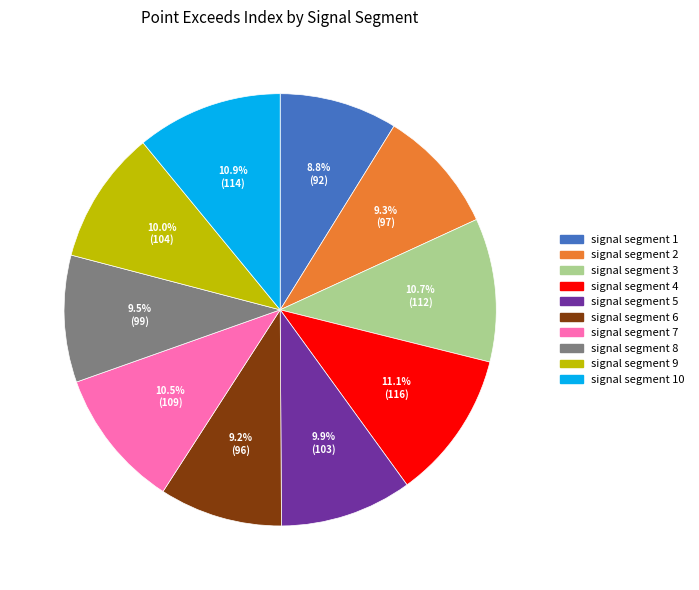

Is it true that signal segment 3 is 1% of the pie?

False